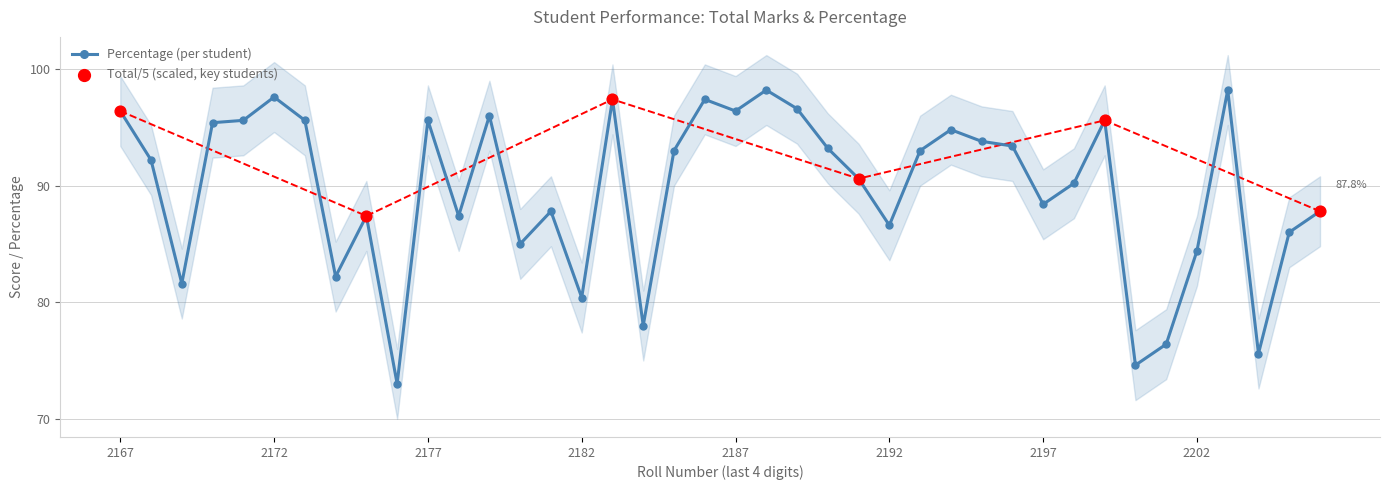

Approximately how many times larger is the value at 13602200 compared to 13602174?

0.9